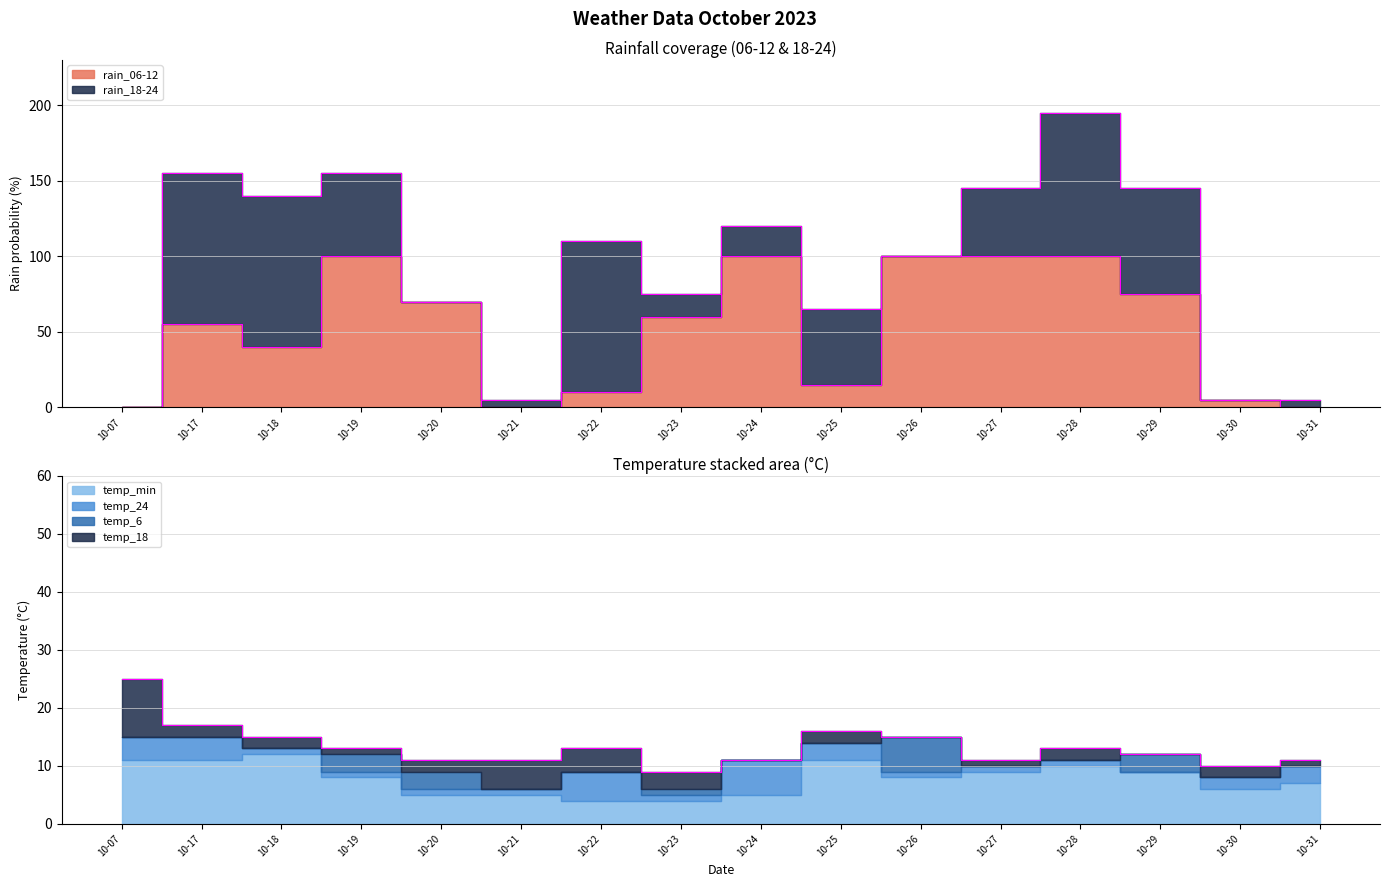

Reading right to left, what are all the values shown in this chart?

rain_06-12: 0	5	75	100	100	100	15	100	60	10	0	70	100	40	55	0
rain_18-24: 5	0	70	95	45	0	50	20	15	100	5	0	55	100	100	0
temp_6: 7	7	12	10	10	15	12	6	6	5	5	9	12	13	11	11
temp_18: 11	10	11	13	11	12	16	11	9	13	11	11	13	15	17	25
temp_24: 10	8	9	11	10	9	14	11	5	9	6	6	9	13	15	15
temp_min: 7	6	9	10	9	8	11	5	4	4	5	5	8	12	11	11